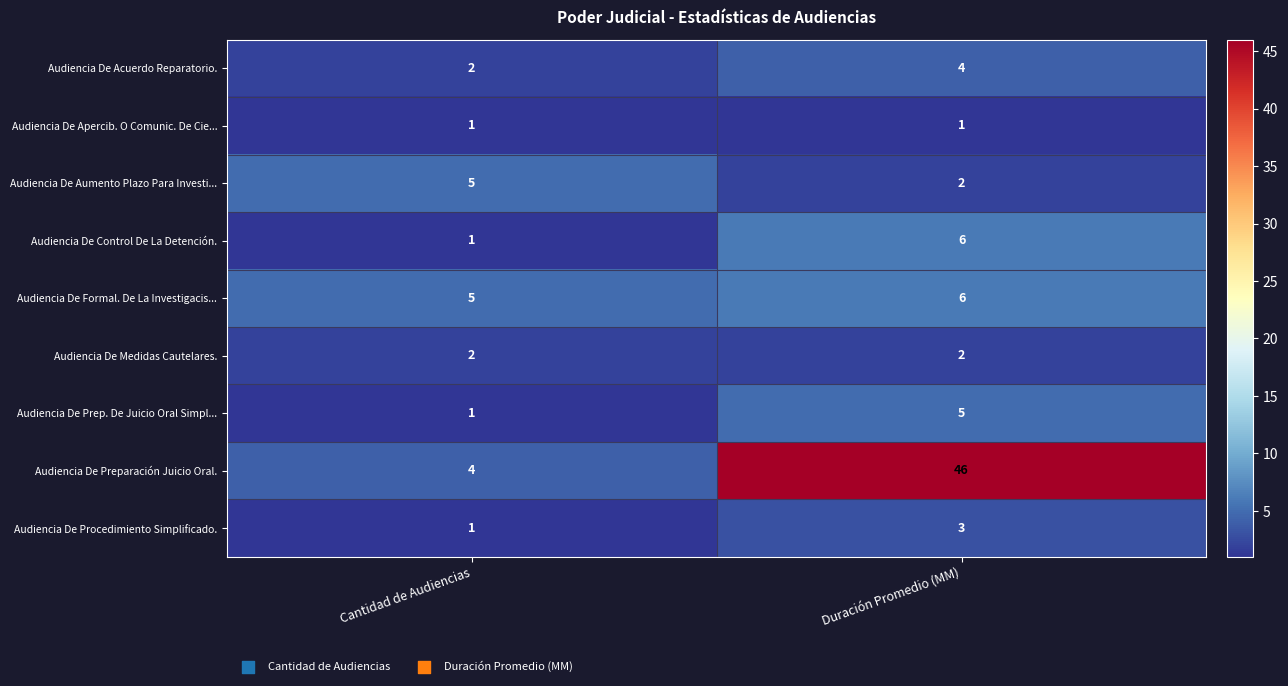

Which series has the largest total across all categories?

Audiencia De Preparación Juicio Oral.